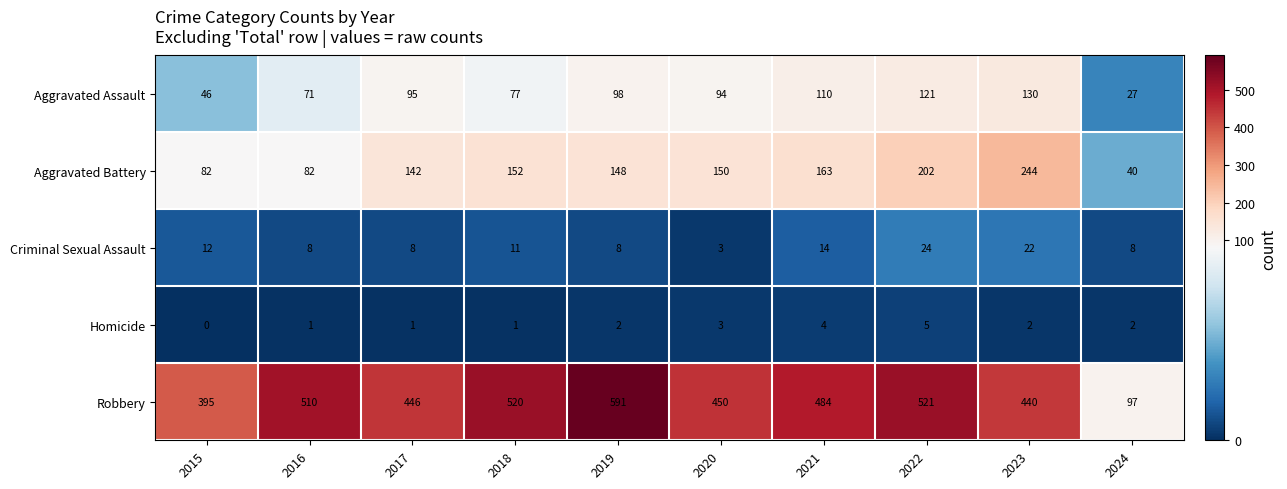

True or false: Criminal Sexual Assault has a value of 2 at 2020.

False